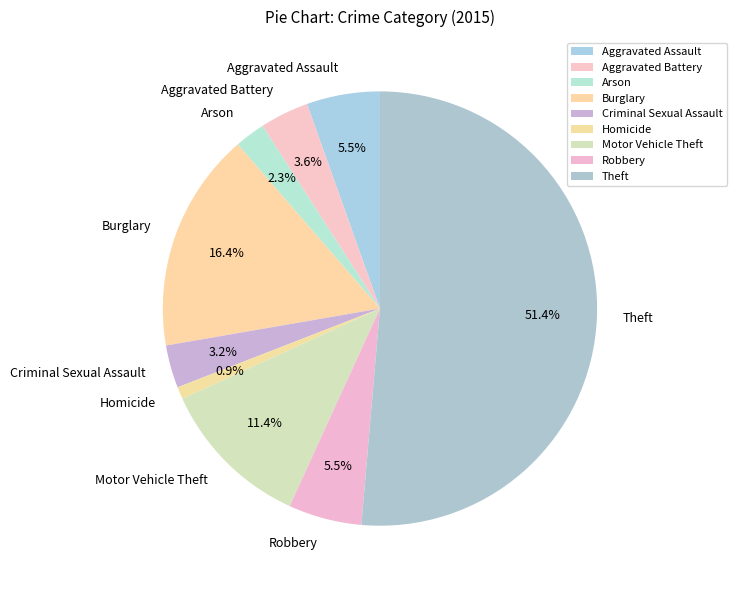

How many slices are in this pie chart?

9